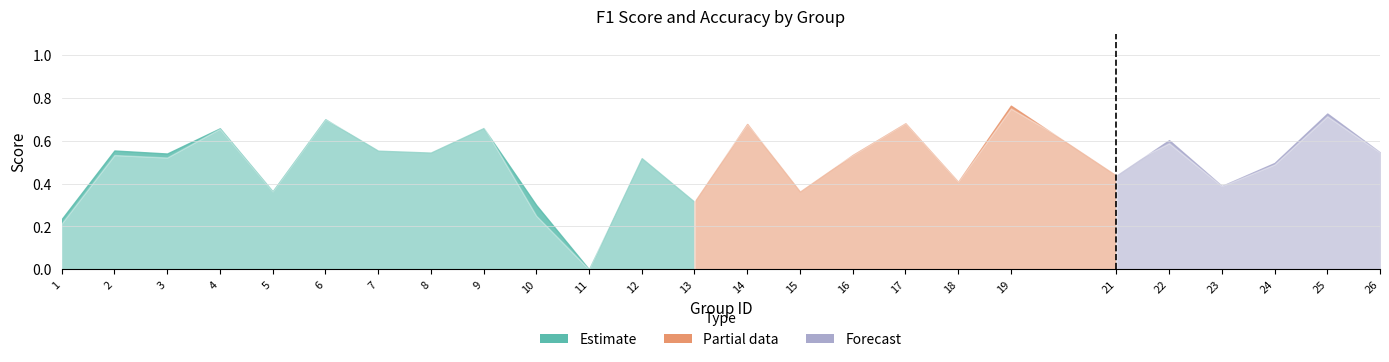

How many interior local valleys does the f1 series have?

9